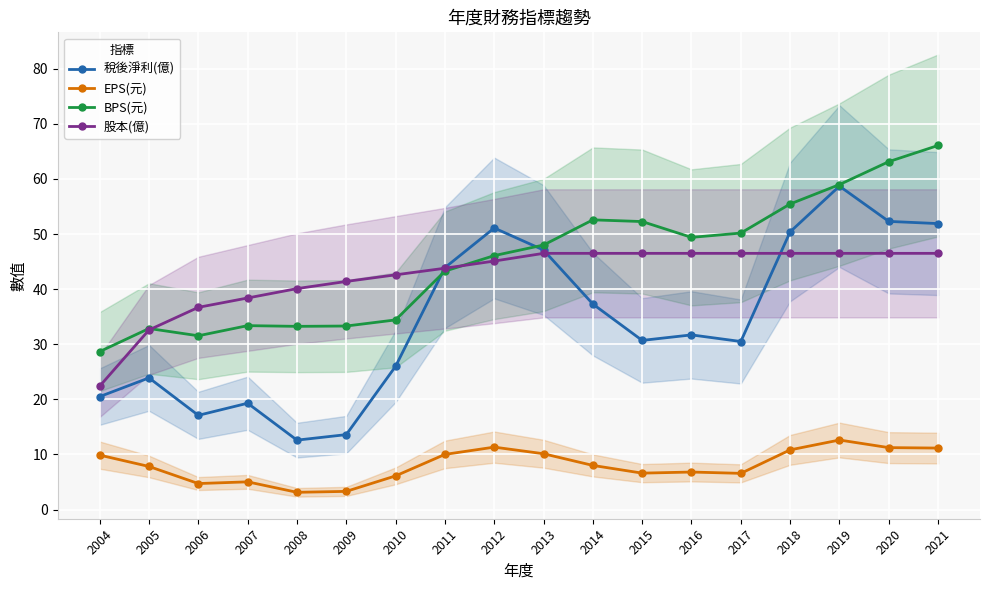

Is the value of 稅後淨利(億) at 2012 greater than the value of BPS(元) at 2017?

Yes